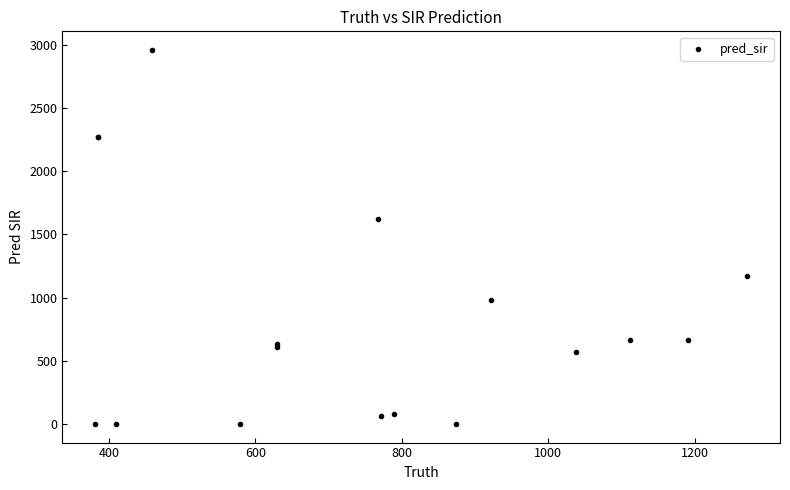

What Y value in the scatter plot is closest to 1479?

1618.0